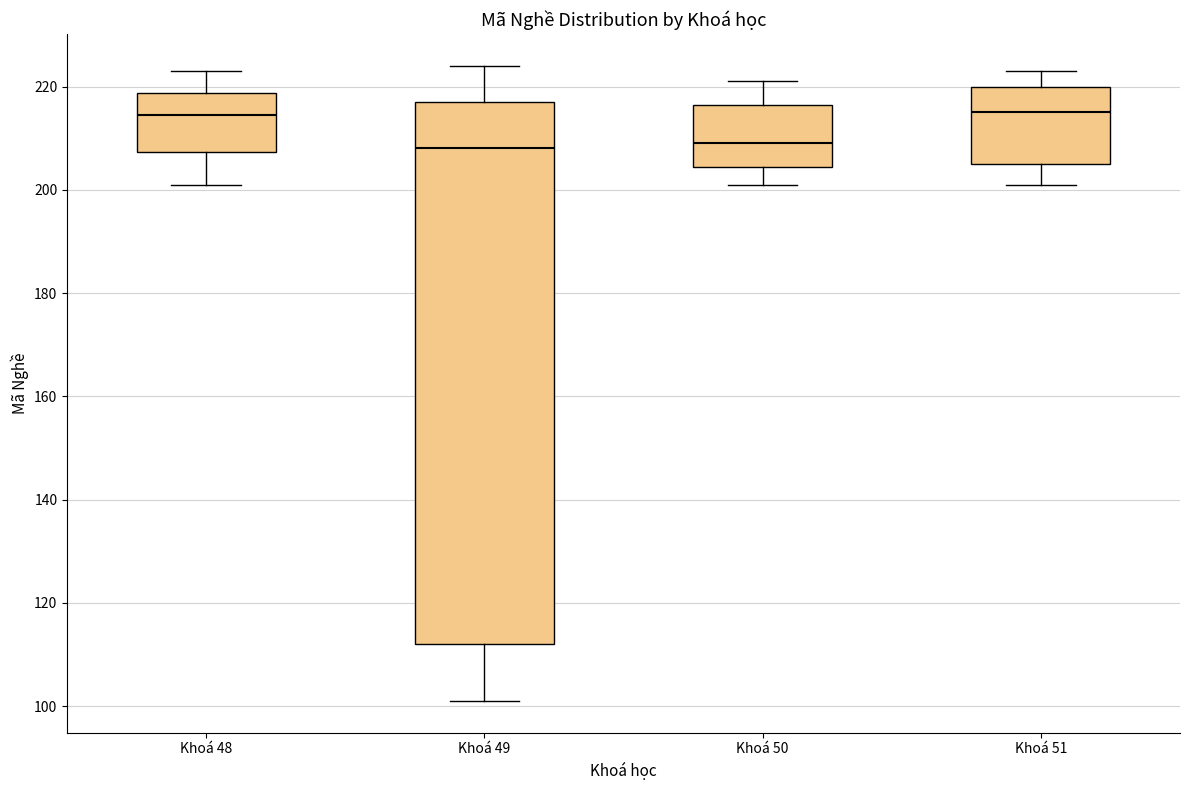

Which box is the tallest, from its lower edge to its upper edge?

Khoá 49